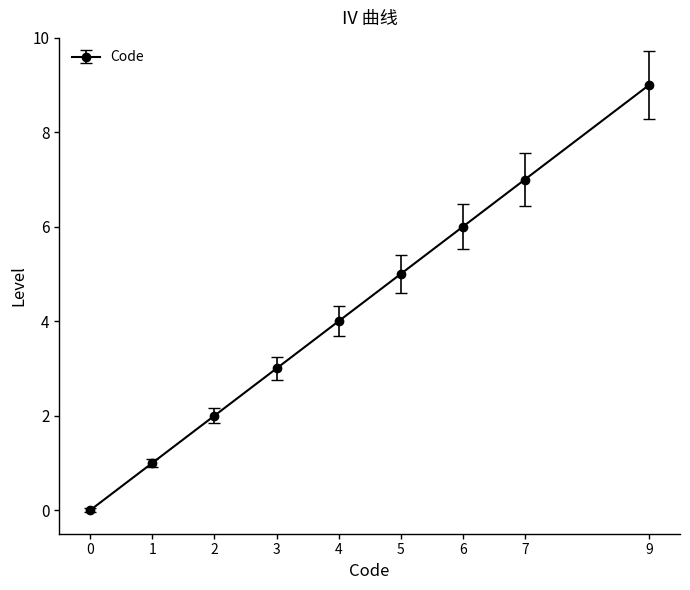

What is the greatest value displayed?

9